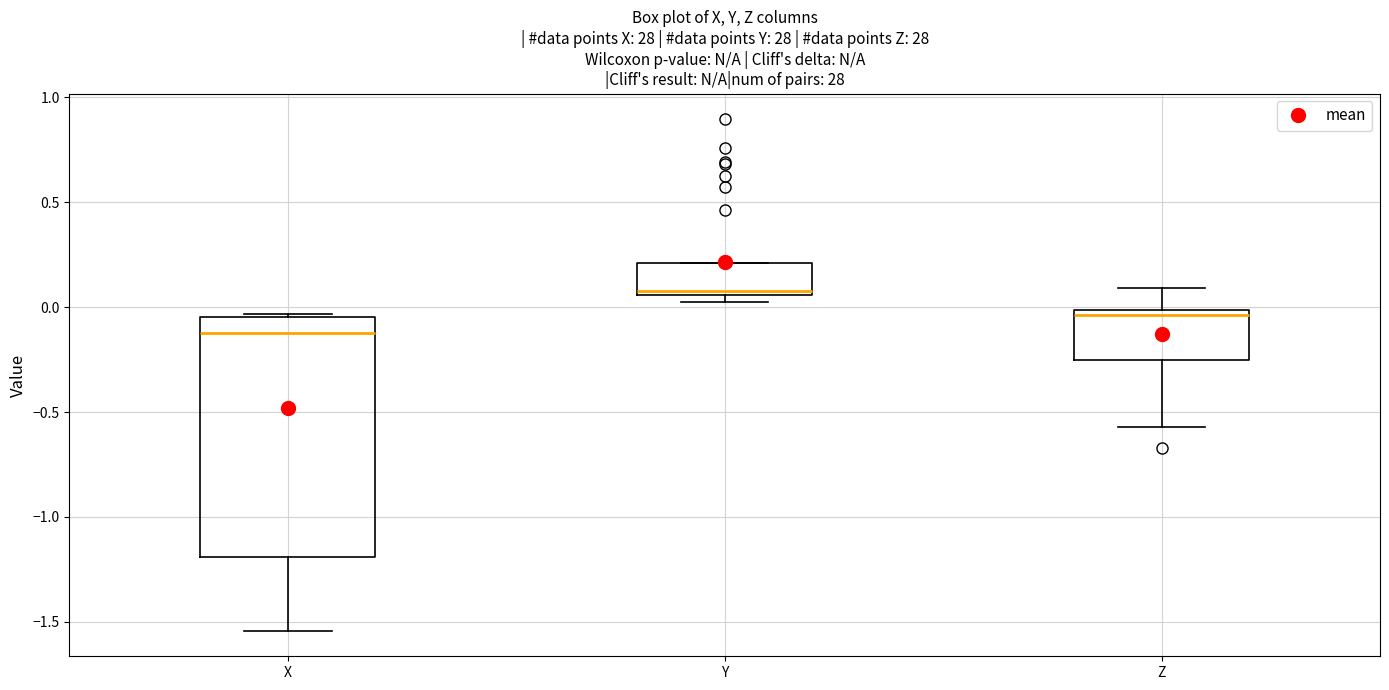

Which box's median line is the lowest?

X